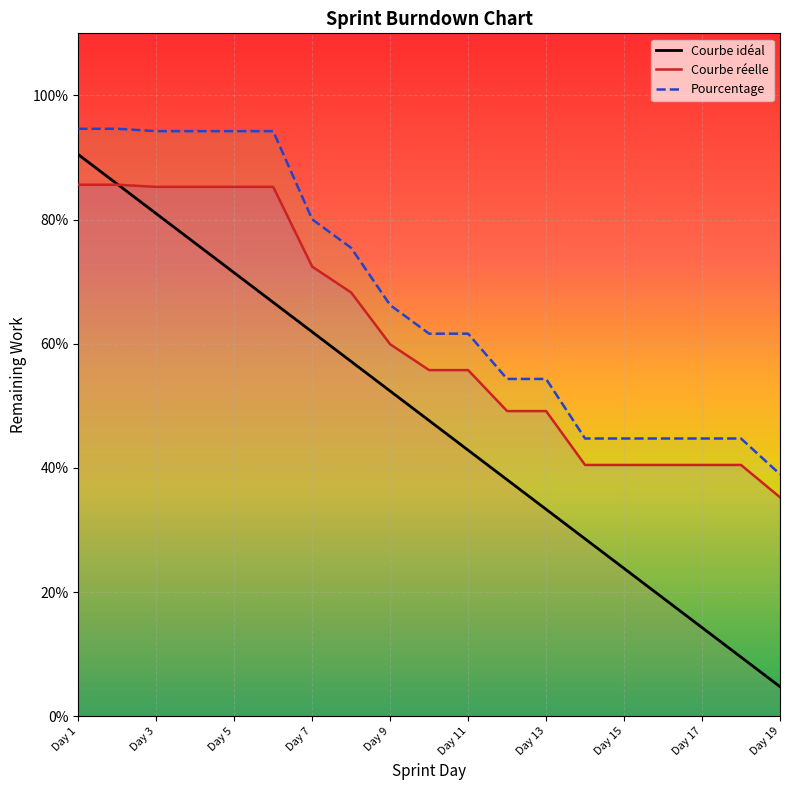

Where is Courbe réelle nearest to the value 0?

Day 19